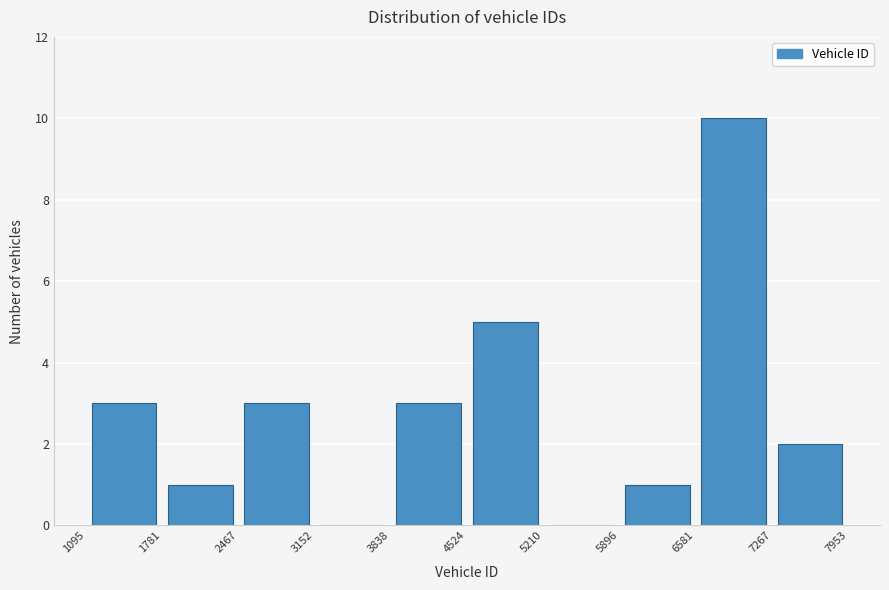

Reading left to right, transcribe this chart: for each bar, give the range it covers on the x-axis and its height. The values are not printed on the chart, so give them approximately, as read against the axis.

1095 to 1781: 3
1781 to 2467: 1
2467 to 3152: 3
3152 to 3838: 0
3838 to 4524: 3
4524 to 5210: 5
5210 to 5896: 0
5896 to 6581: 1
6581 to 7267: 10
7267 to 7953: 2